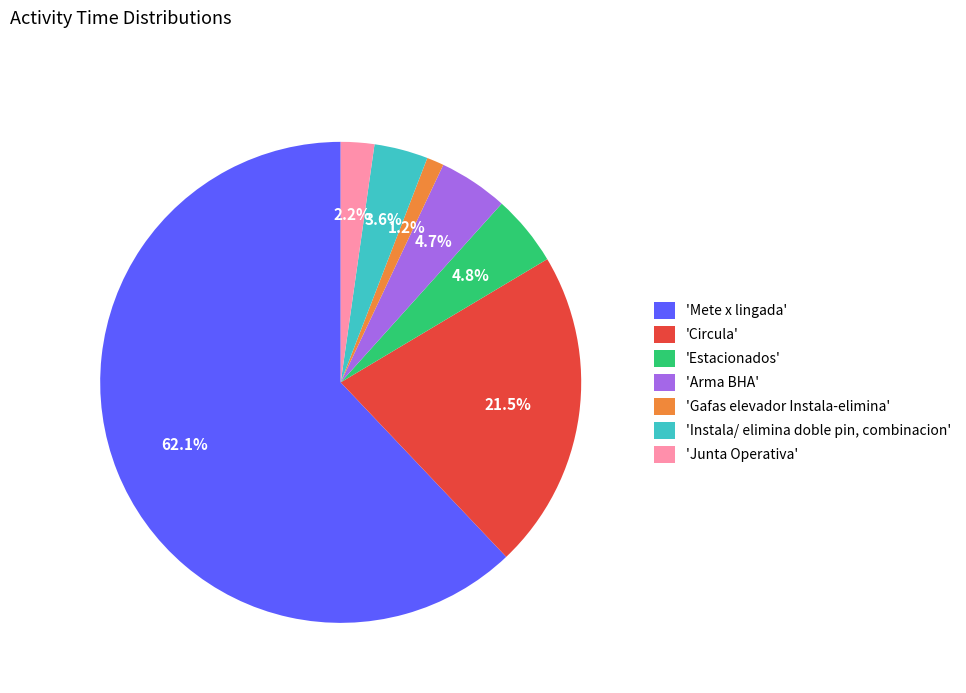

Is the sum of 'Instala/ elimina doble pin, combinacion' and 'Estacionados' greater than half?

No